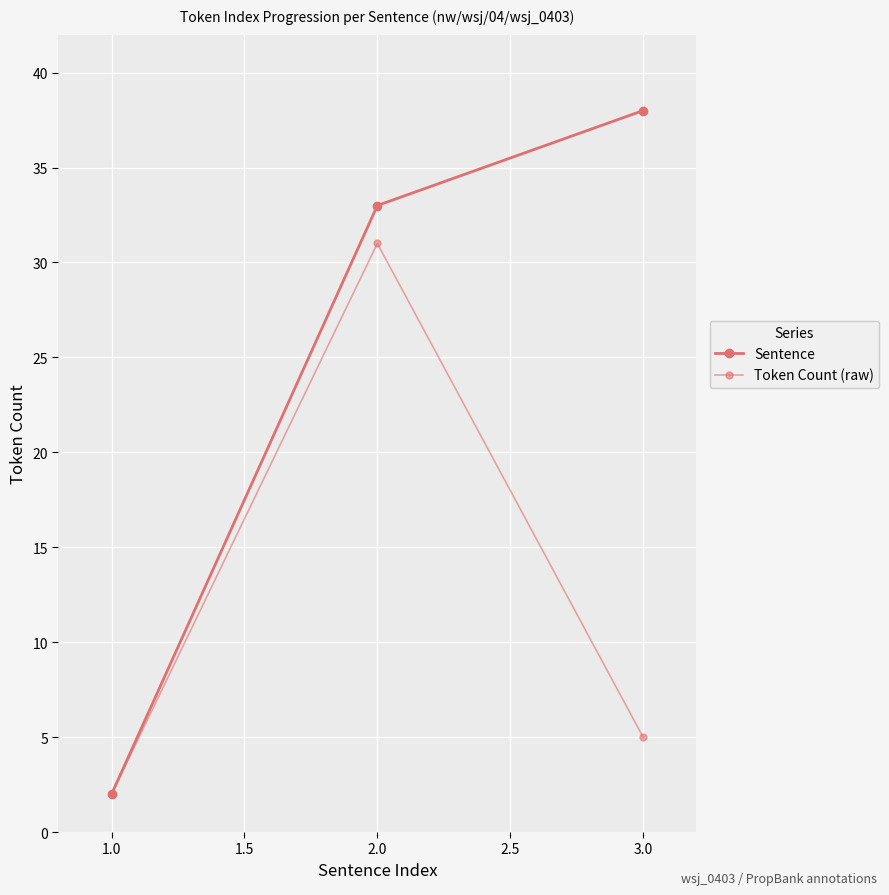

What is the maximum value shown in the chart?

38